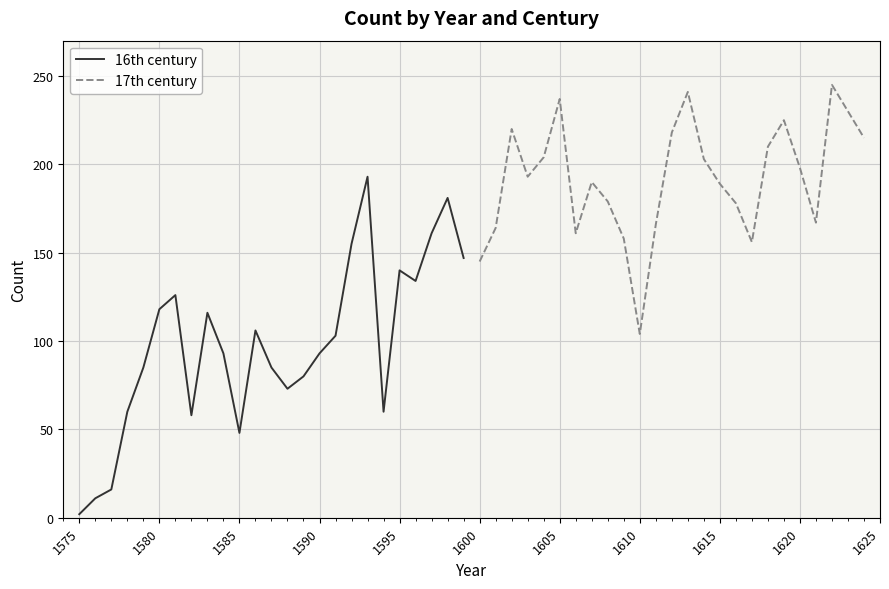

How many interior local valleys does the 17th century series have?

5